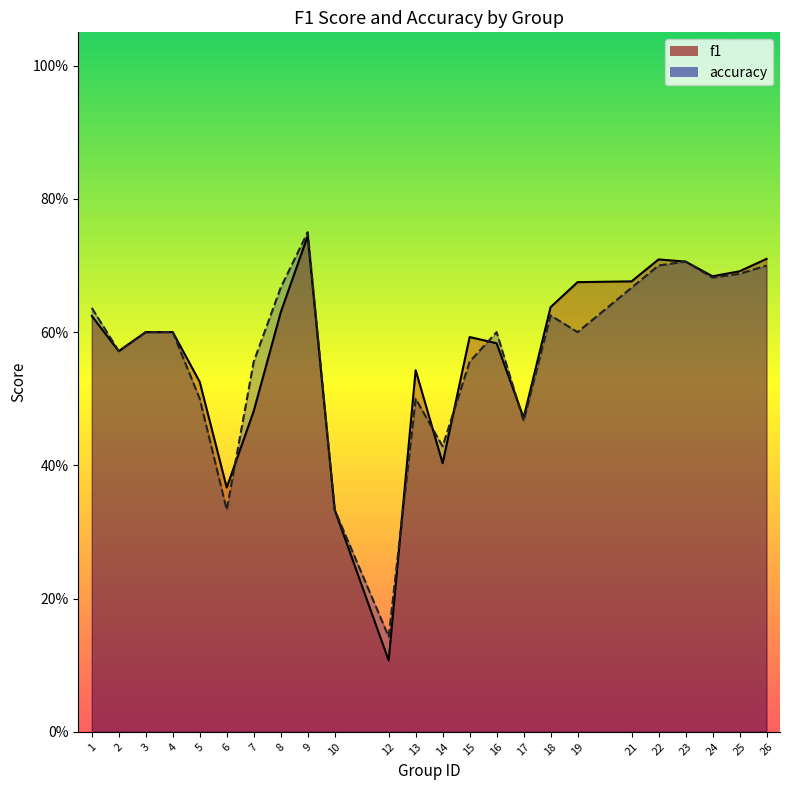

What are all the series names shown in the legend?

f1, accuracy